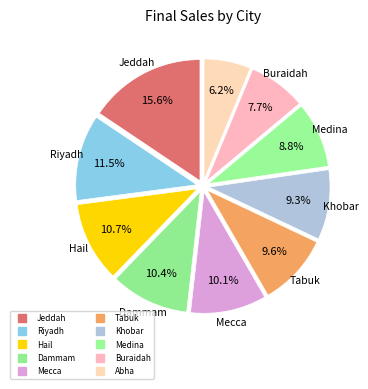

How many segments does this pie chart have?

10